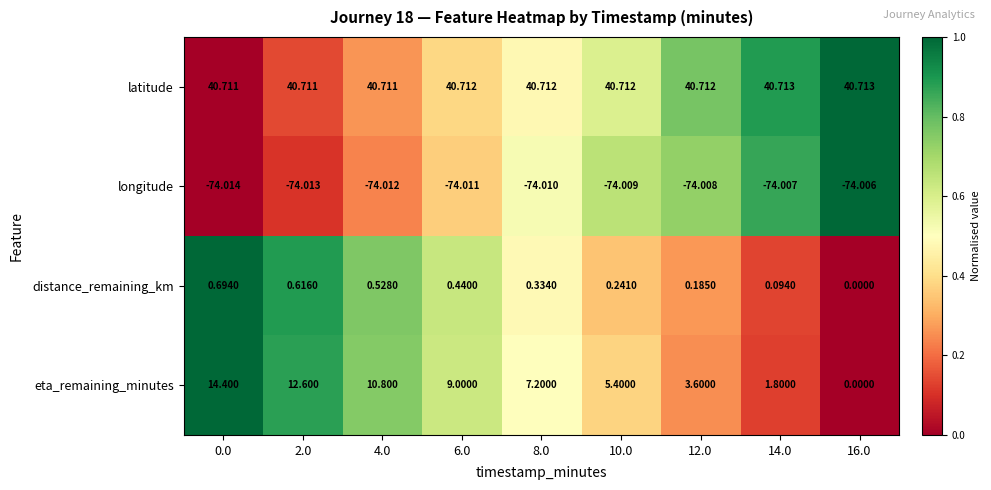

Count the number of categories in the chart.

9